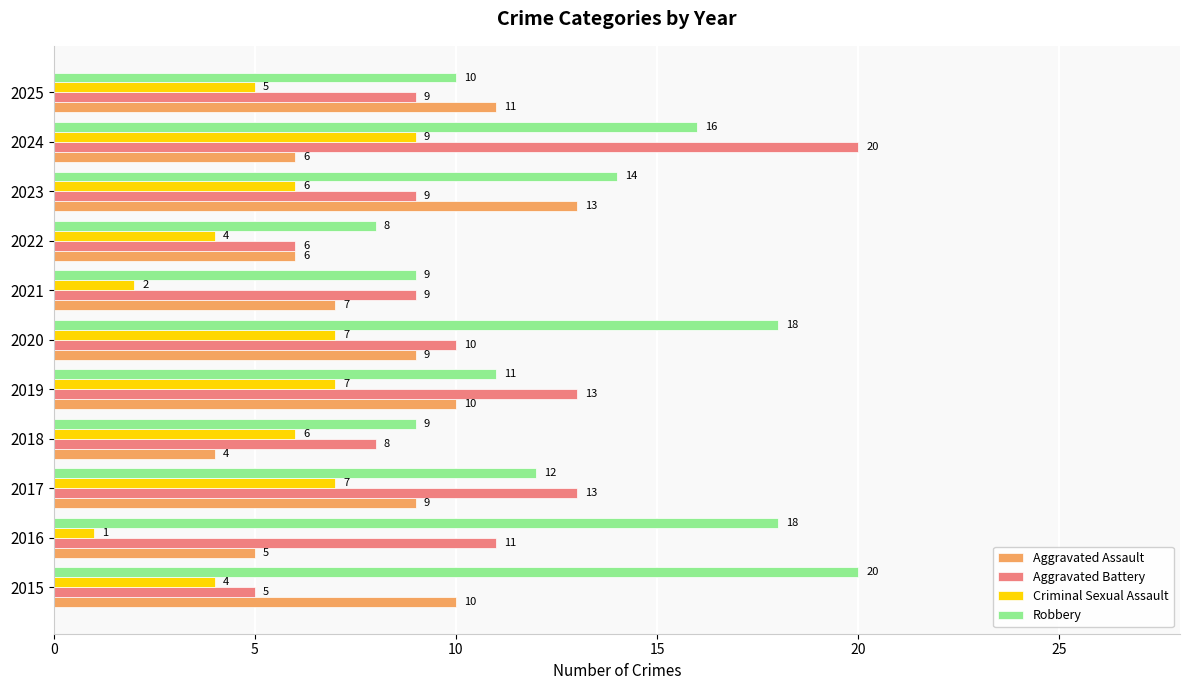

What is the average value of the Criminal Sexual Assault series?

5